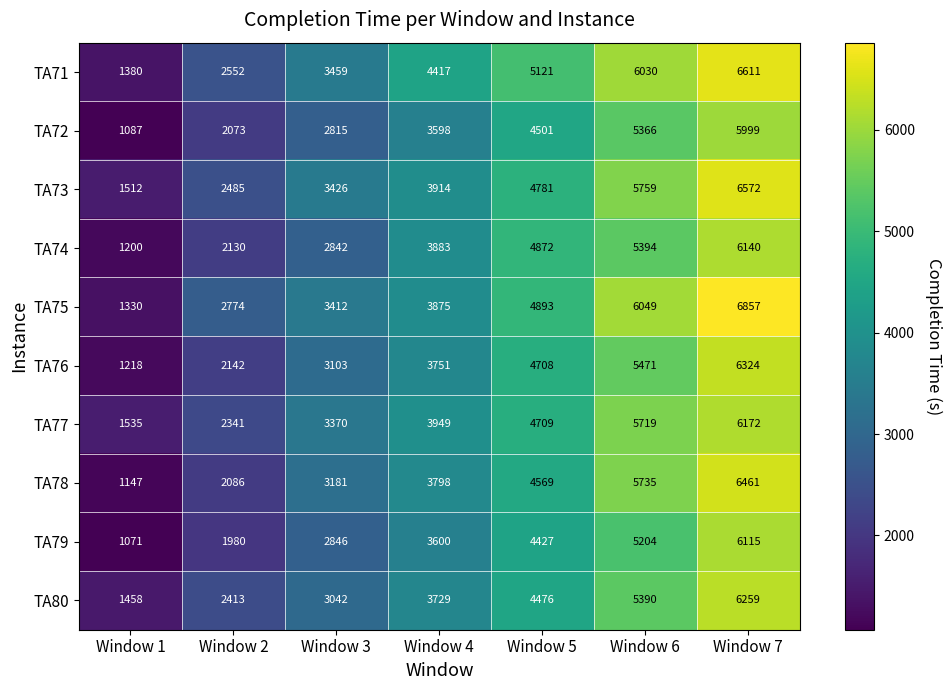

What is the average value of the TA72 series?

3634